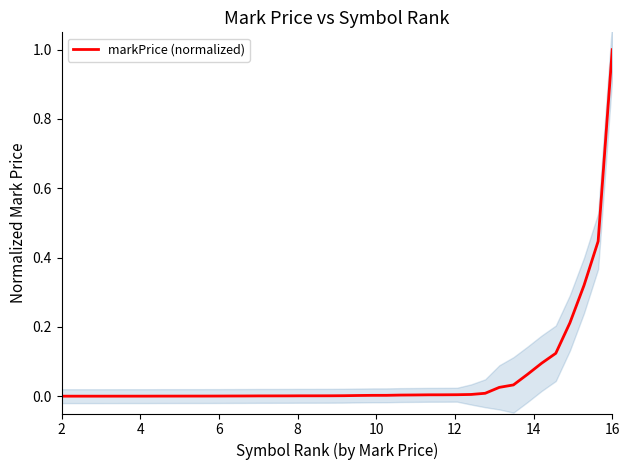

What is the maximum value for markPrice (normalized)?

1.0